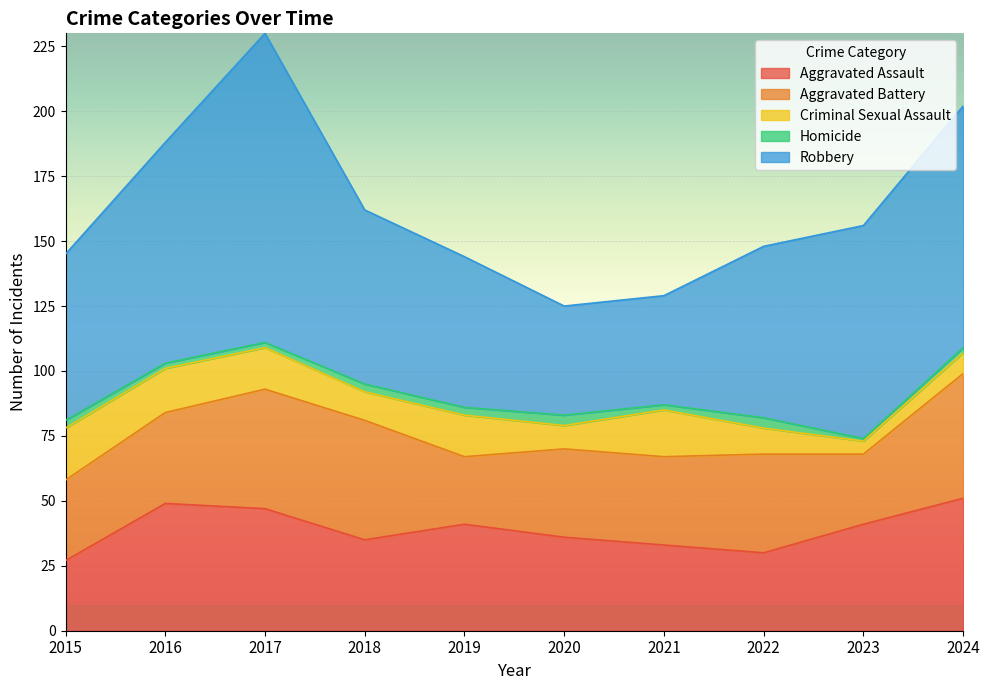

True or false: Aggravated Assault and Robbery cross at least once.

False